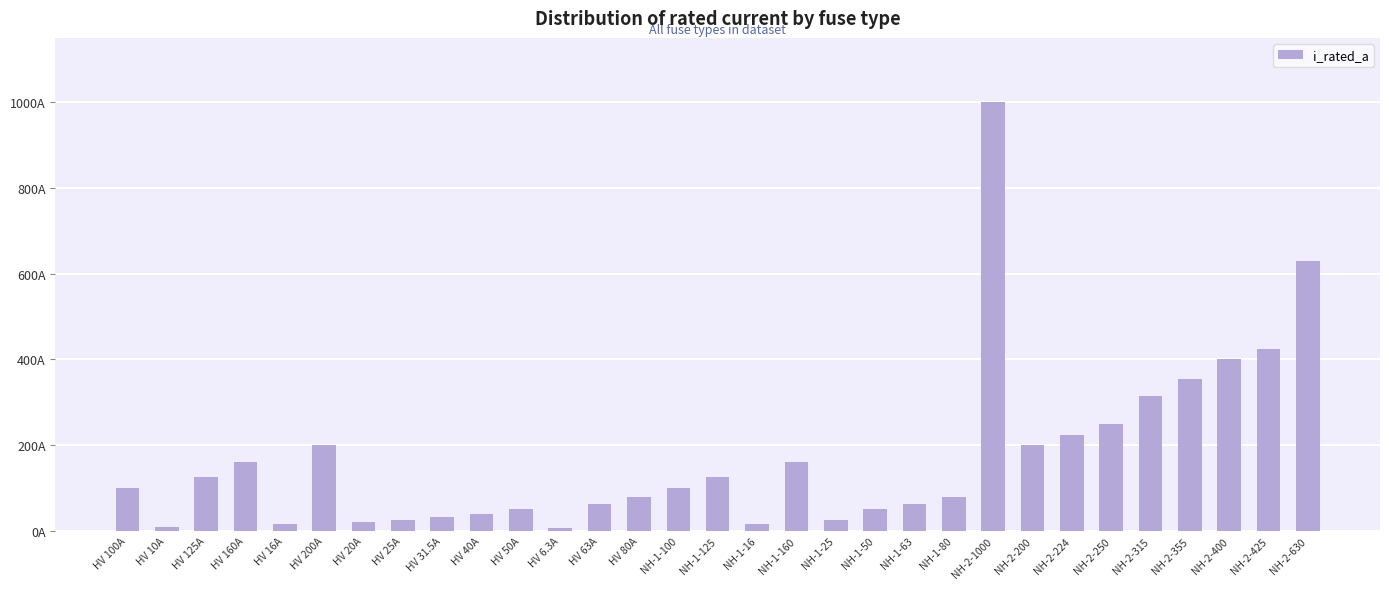

Where is the data nearest to the value 503?

NH-2-425